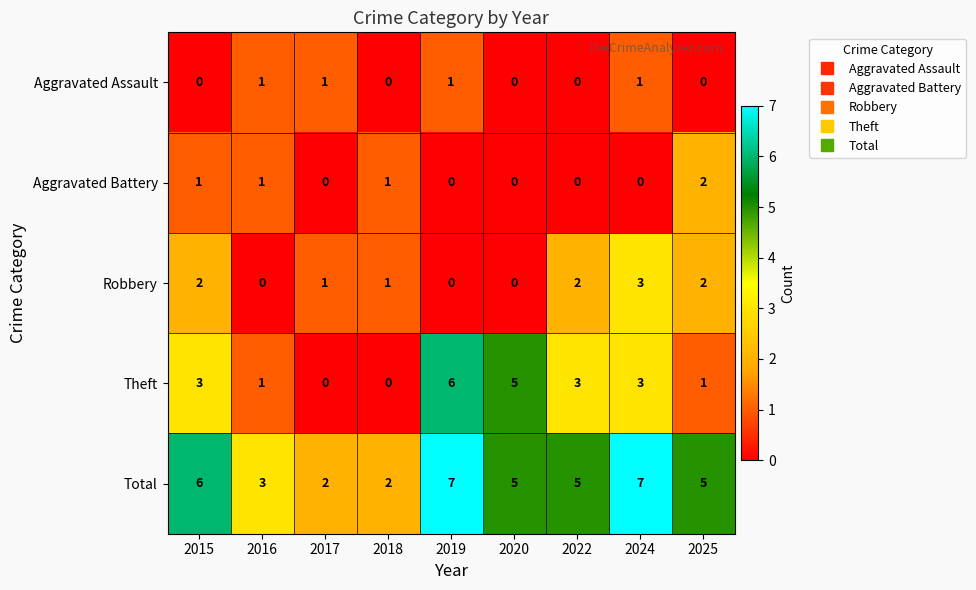

The Robbery series shows 3 at 2015. True or false?

False